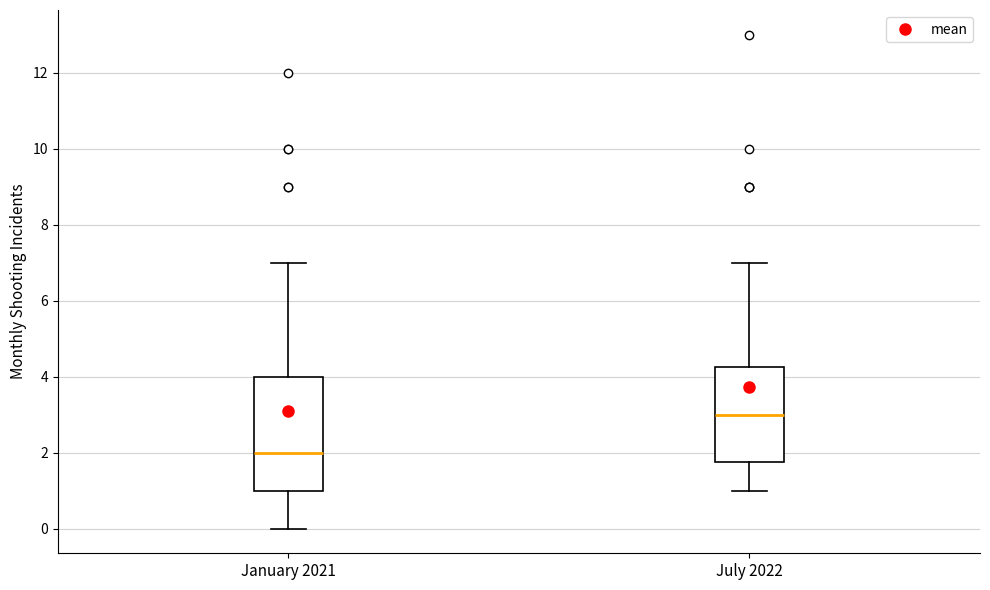

Reading left to right, transcribe this box plot: for each box, give where its median line is, the range the box spans, and where its two whiskers end, as read against the y-axis. The values are not printed on the chart, so give them approximately, as read against the axis.

January 2021: median 2.0, box 1.0 to 4.0, whiskers 0.0 to 7.0
July 2022: median 3.0, box 1.8 to 4.2, whiskers 1.0 to 7.0